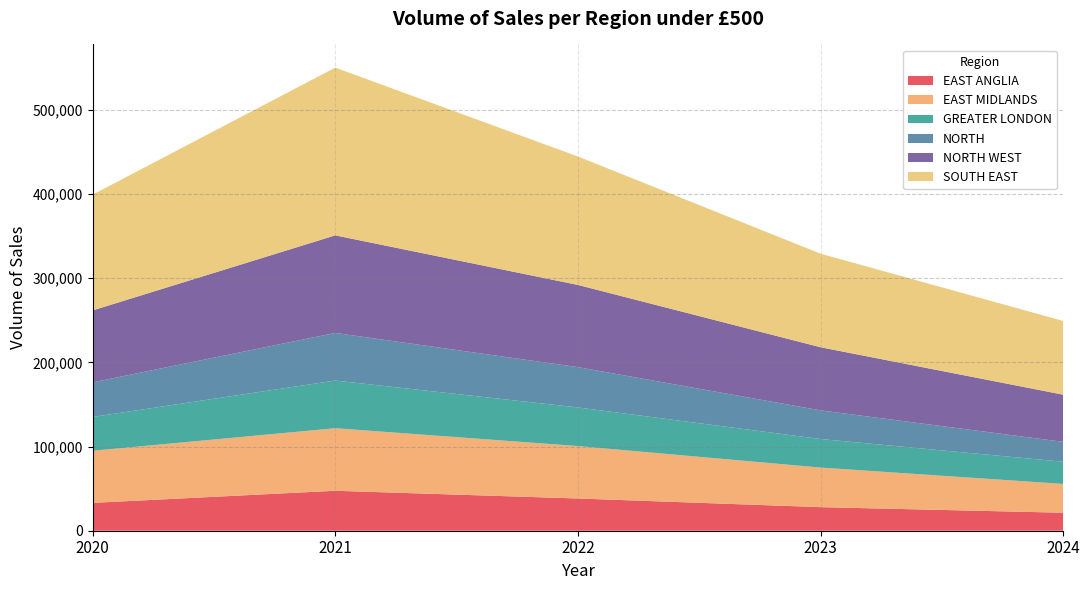

Reading left to right, what are all the values shown in this chart?

EAST ANGLIA: 33090	47471	38291	28008	21361
EAST MIDLANDS: 61894	74309	62283	47015	34253
GREATER LONDON: 40160	56611	45875	33927	26331
NORTH: 41122	56581	47897	34034	23665
NORTH WEST: 85470	115917	97665	74991	56007
SOUTH EAST: 137539	199289	152555	111180	87577